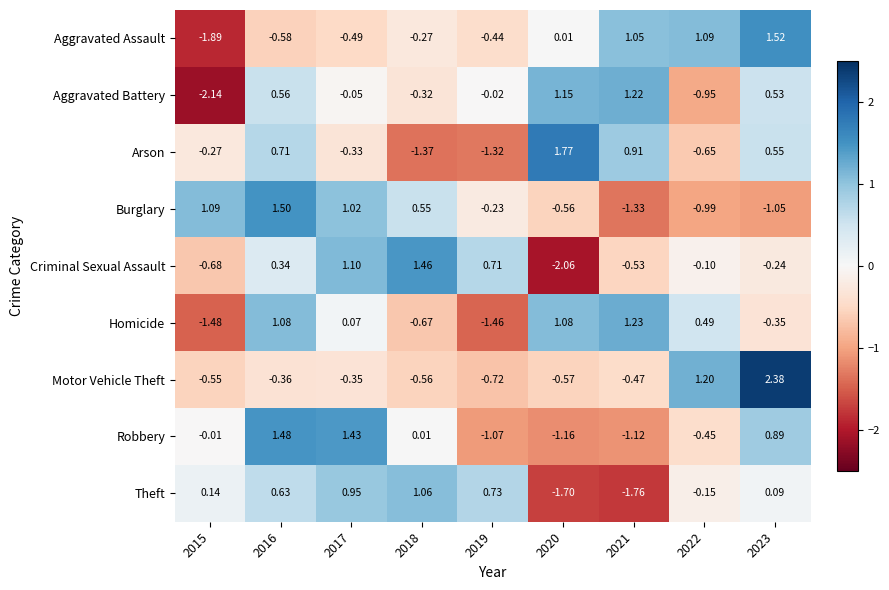

Rank the series by their maximum value, from highest to lowest.

Motor Vehicle Theft, Arson, Aggravated Assault, Burglary, Robbery, Criminal Sexual Assault, Homicide, Aggravated Battery, Theft